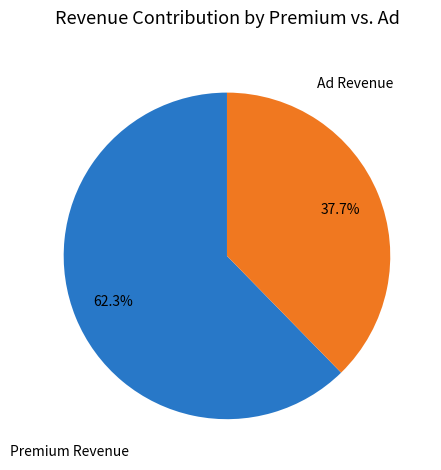

Is there a majority slice in this chart?

Yes